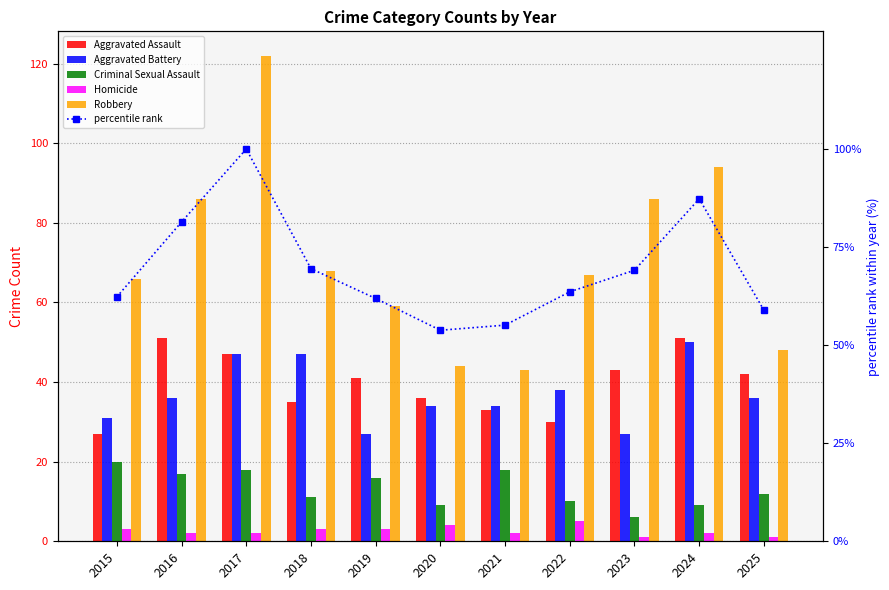

How many groups of bars are there?

11